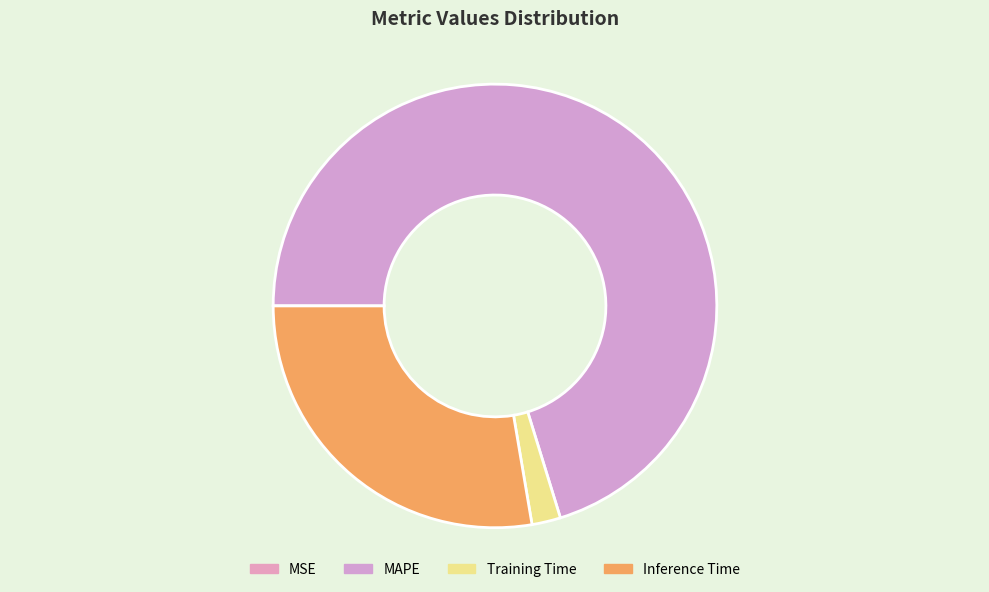

What is the total percentage of Training Time and MSE?

2.1%